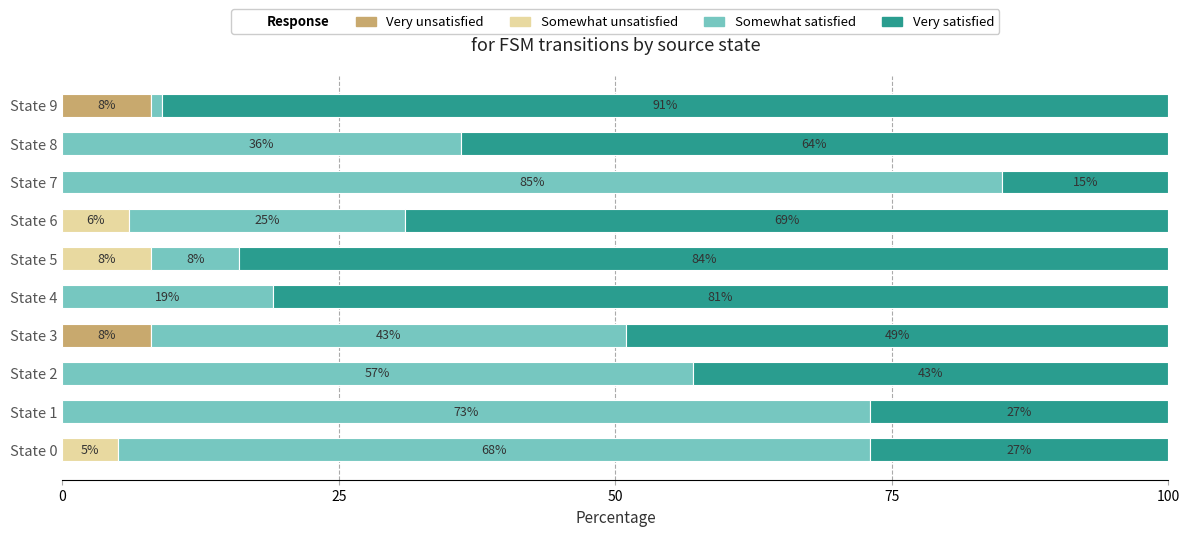

How many Very unsatisfied values are between 0 and 1?

8